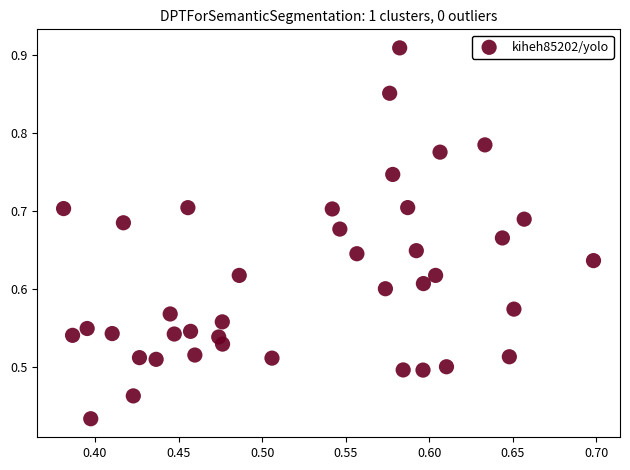

What is the range of X values (max minus min)?

0.3